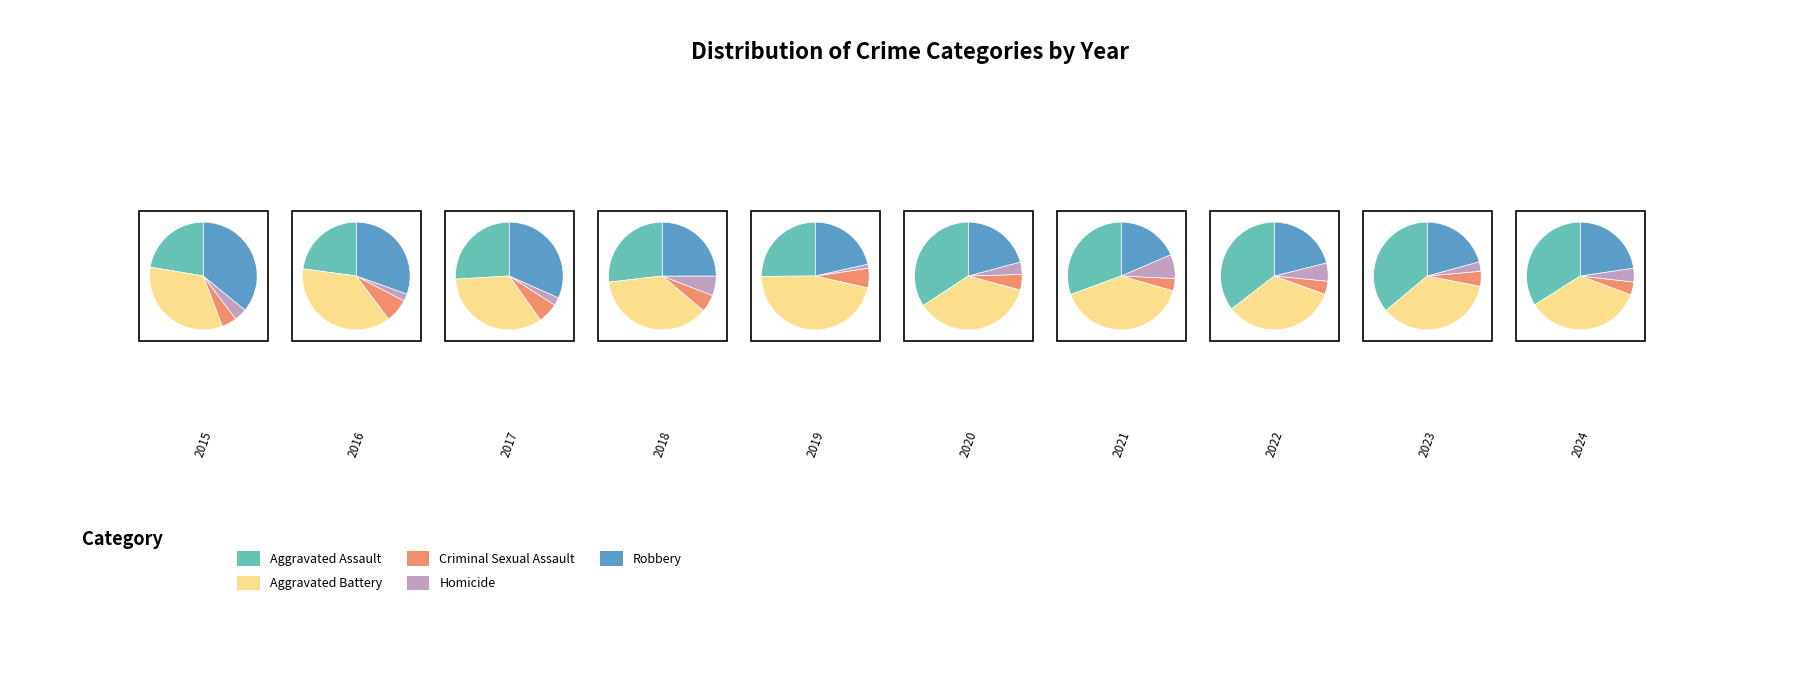

What percentage is the 6 slice, to the nearest percent?

9%